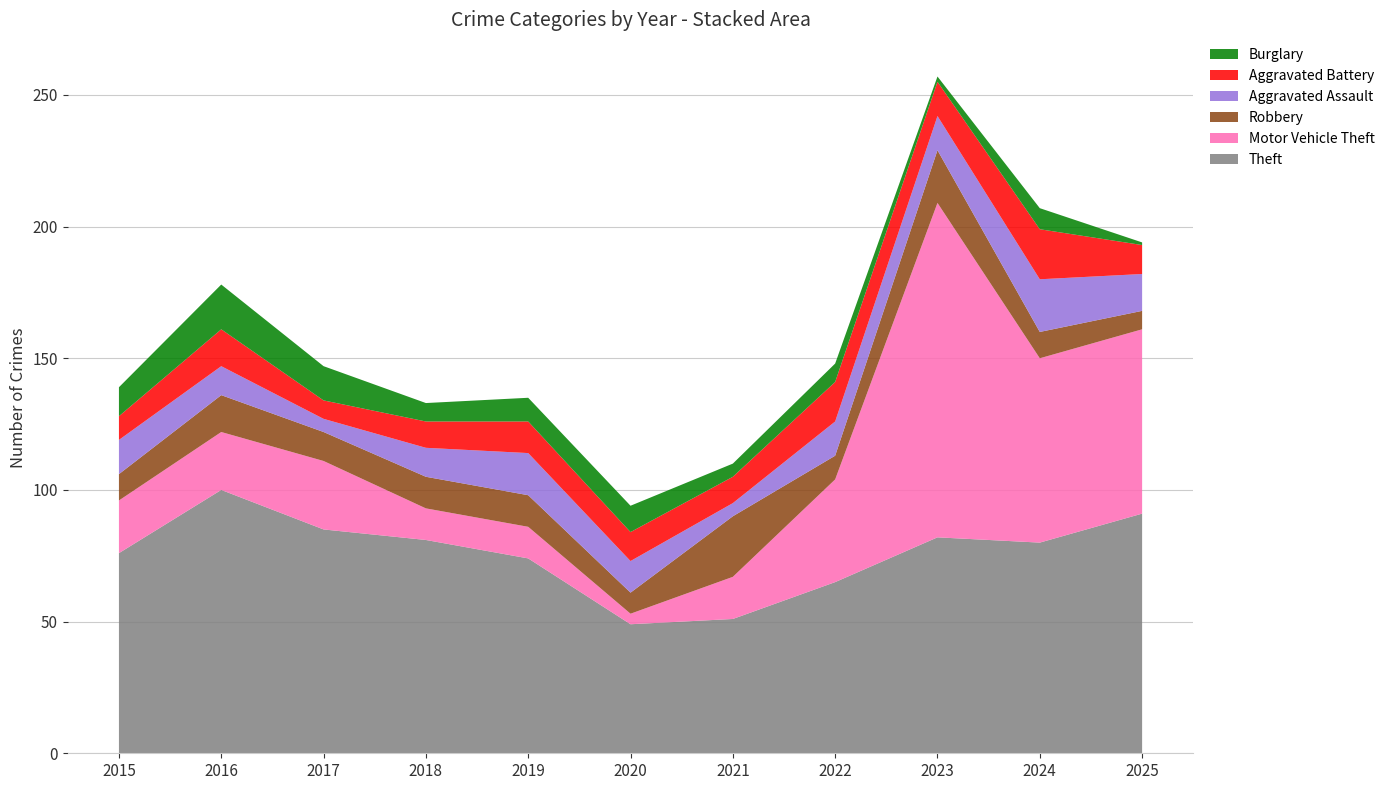

Reading left to right, transcribe all the data shown in this chart.

Theft: 76	100	85	81	74	49	51	65	82	80	91
Motor Vehicle Theft: 20	22	26	12	12	4	16	39	127	70	70
Robbery: 10	14	11	12	12	8	23	9	20	10	7
Aggravated Assault: 13	11	5	11	16	12	5	13	13	20	14
Aggravated Battery: 9	14	7	10	12	11	10	15	13	19	11
Burglary: 11	17	13	7	9	10	5	7	2	8	1